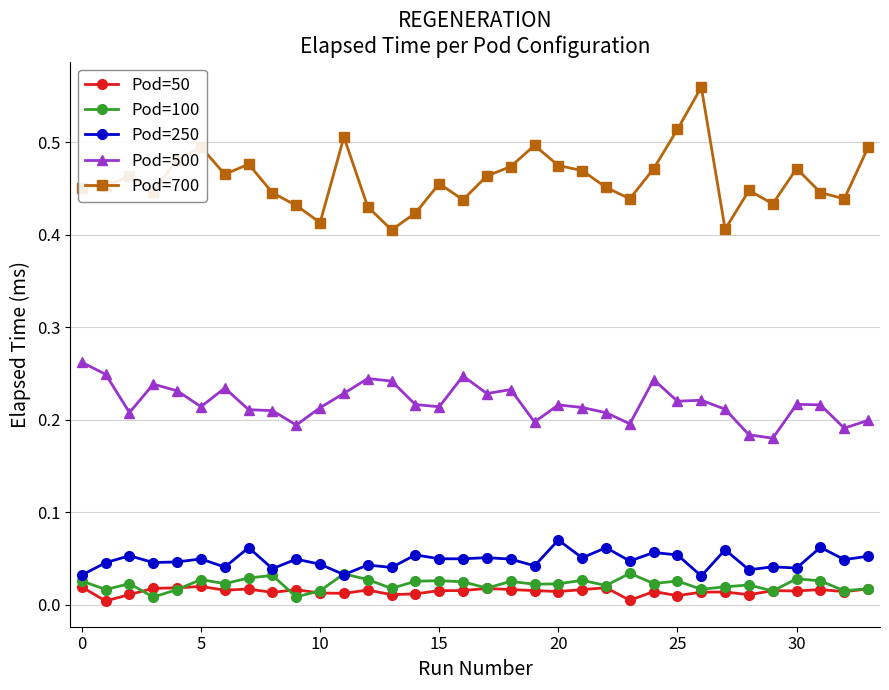

How many Pod=250 values are between 0 and 1?

34